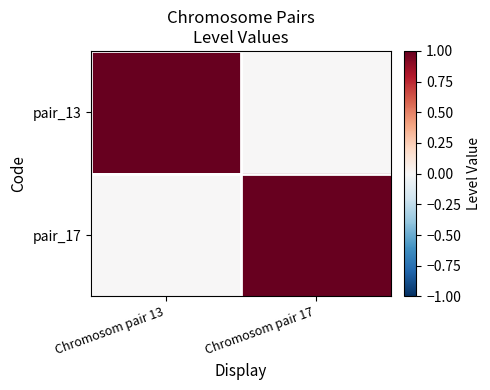

At how many categories does at least one series exceed 0?

2